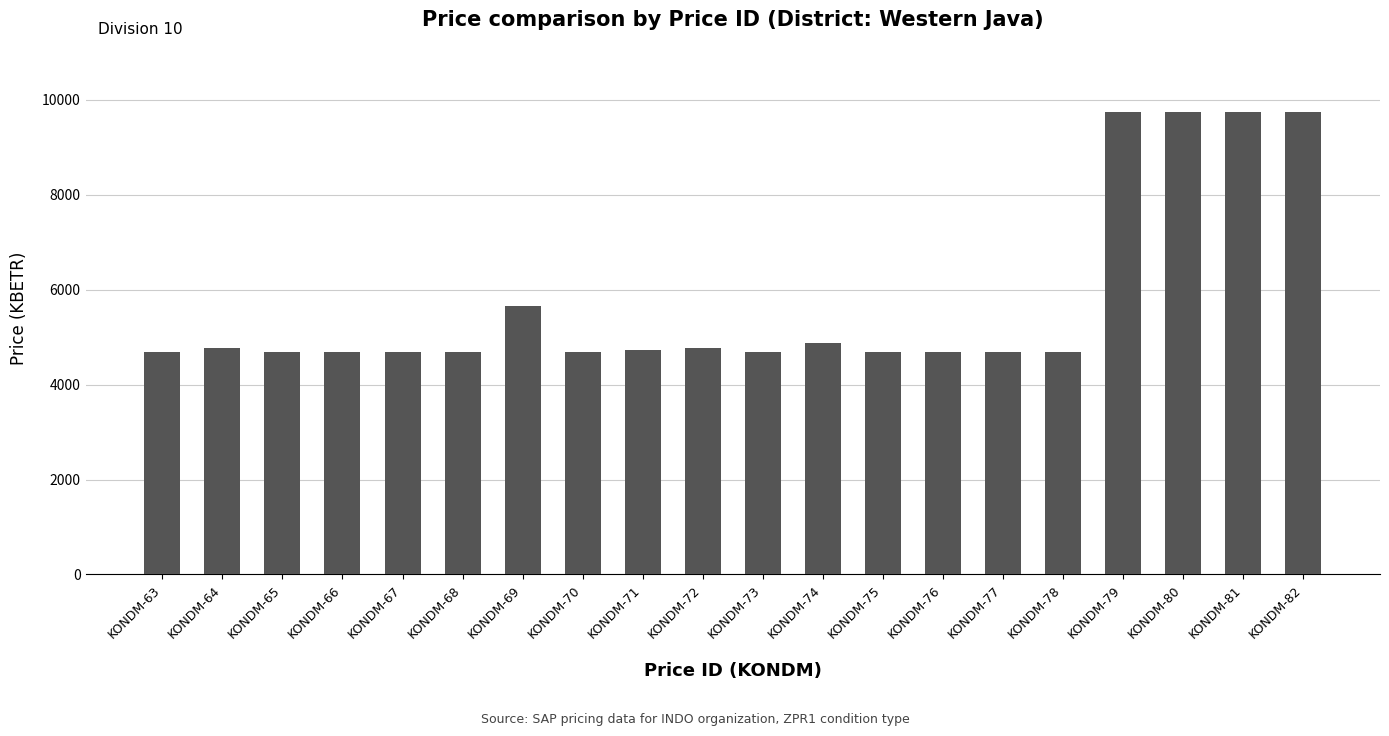

What is the approximate value at KONDM-78?

4687.2